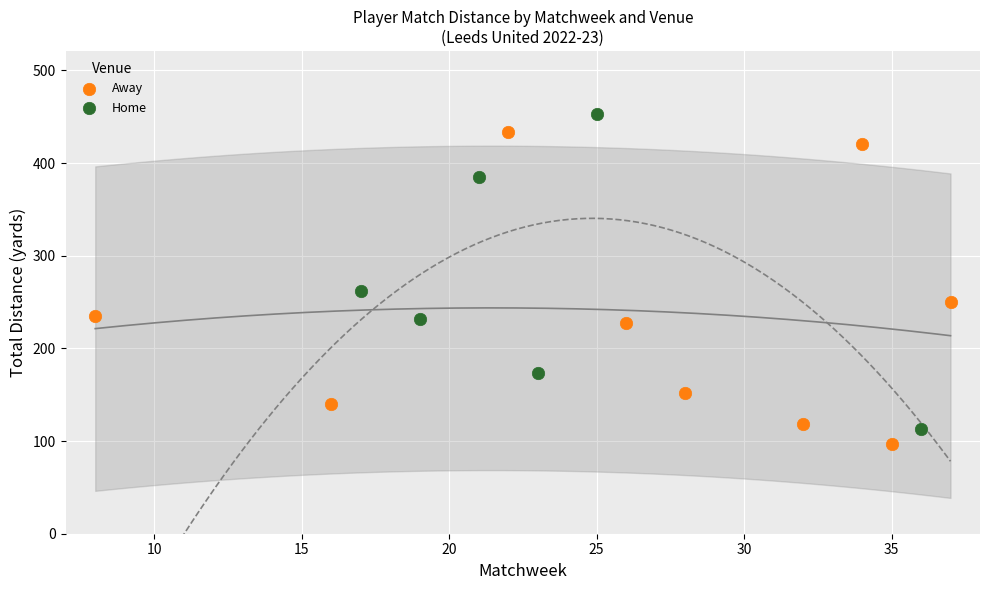

What are all the series names shown in the legend?

Away, Home